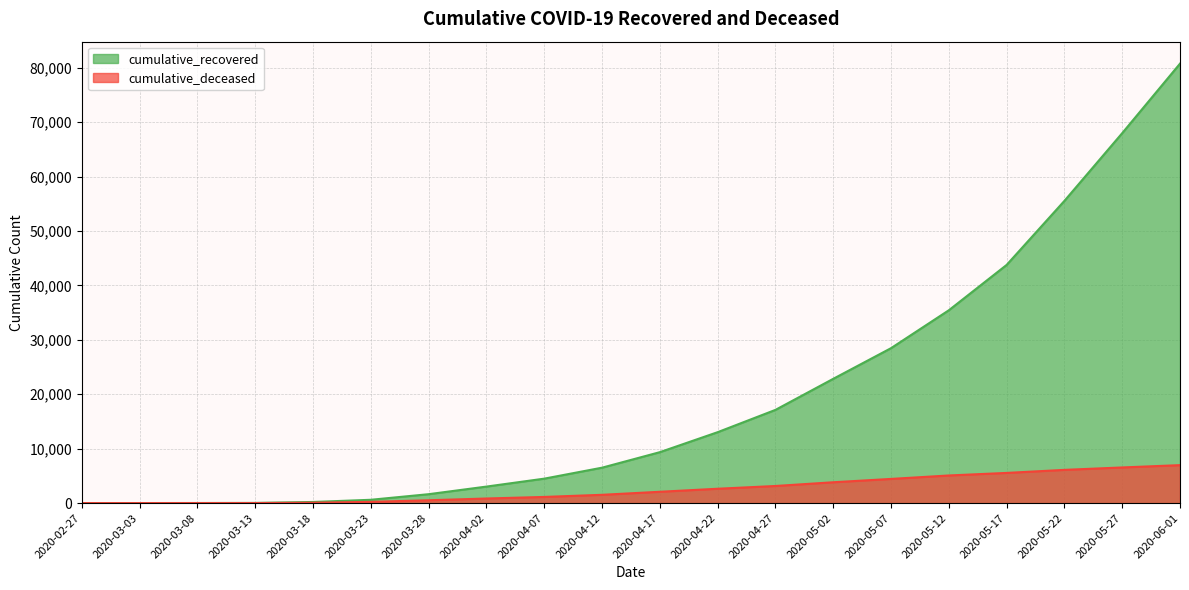

What is the spread (max minus min) of values at 2020-05-07?

24030